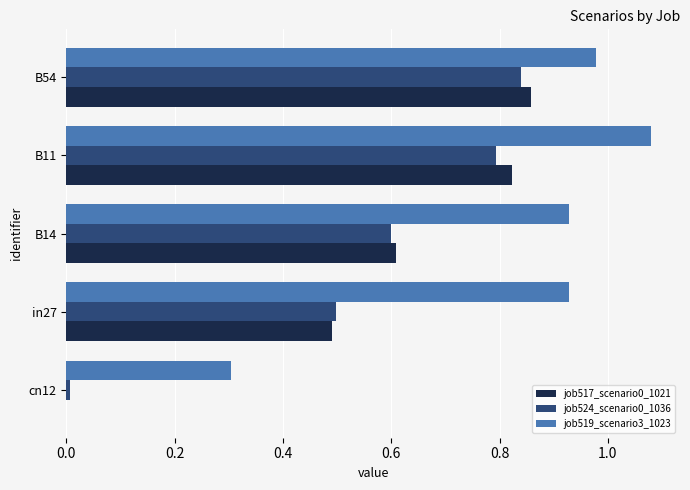

How many values in the job517_scenario0_1021 series exceed 0?

4